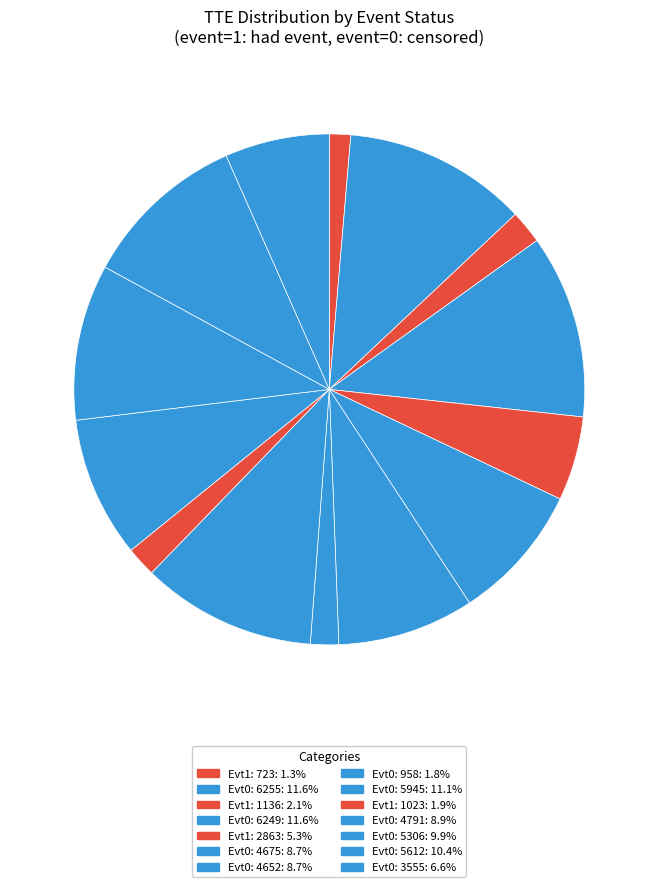

What is the largest slice in the pie chart?

event=0 (tte=6255)